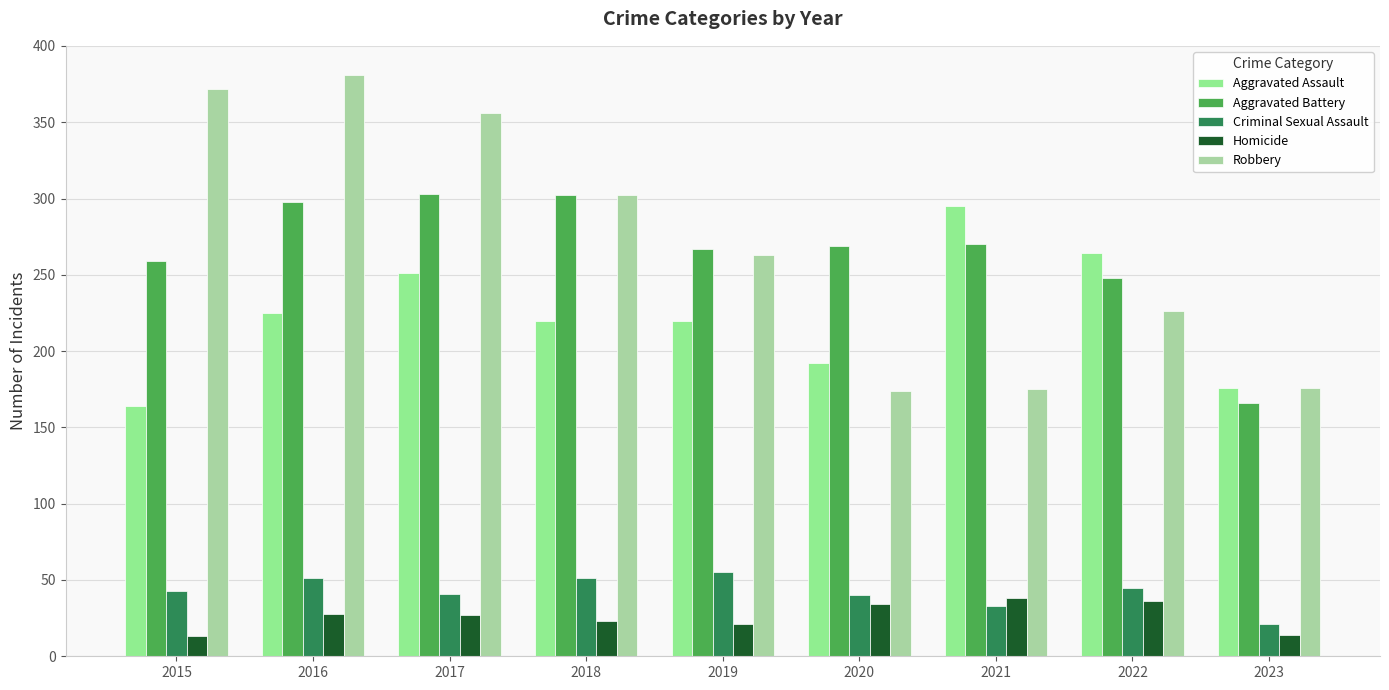

What is the difference between the Aggravated Battery values at 2020 and 2015?

10